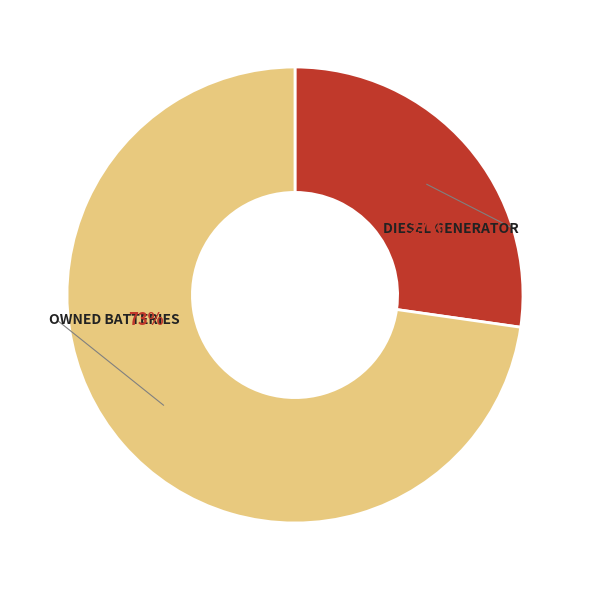

To the nearest percent, what is the average slice percentage?

50%